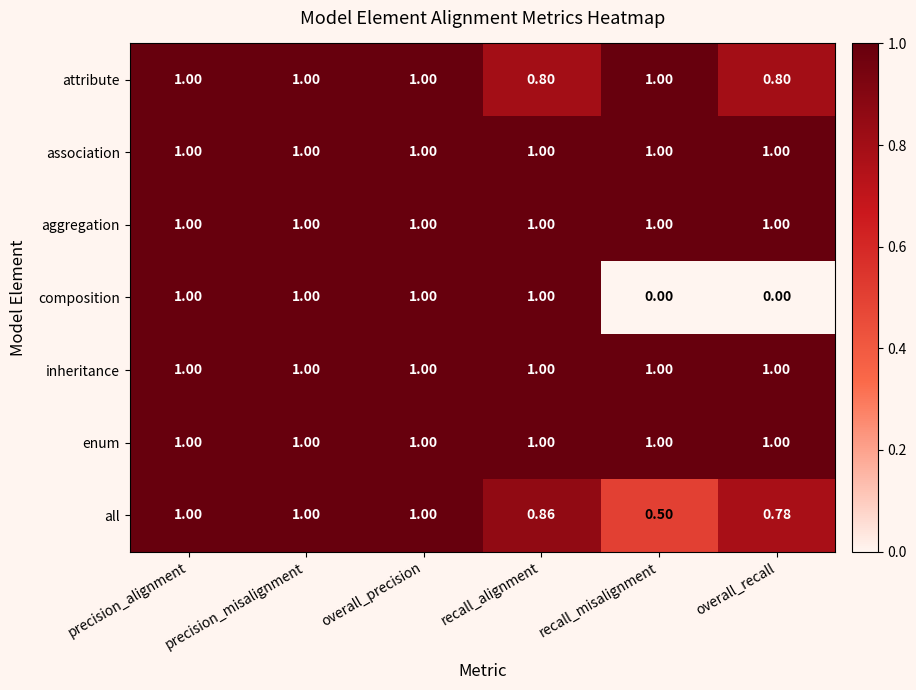

Which series has the widest spread of values?

composition